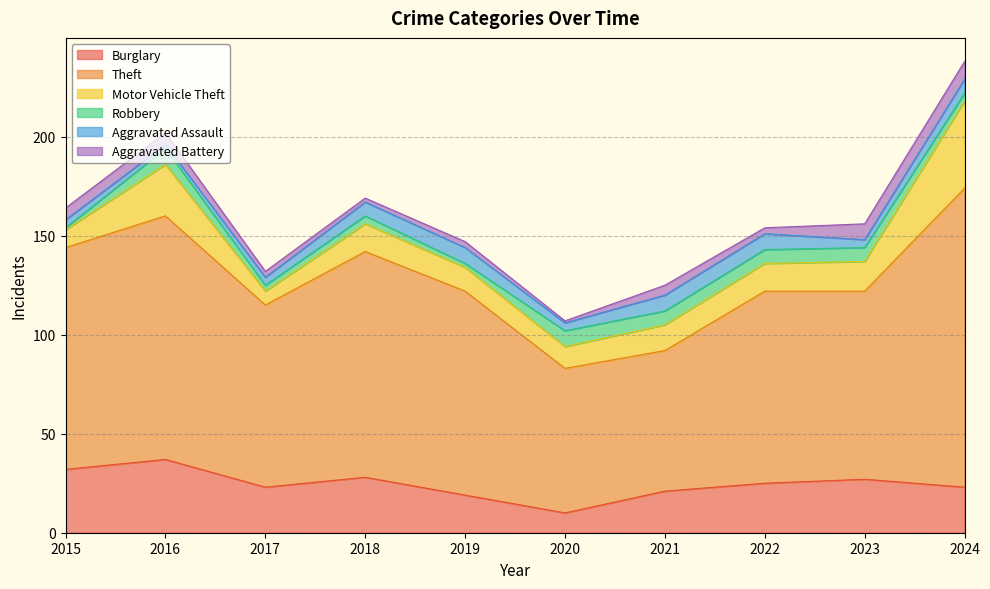

What is the sum of all Burglary values?

245